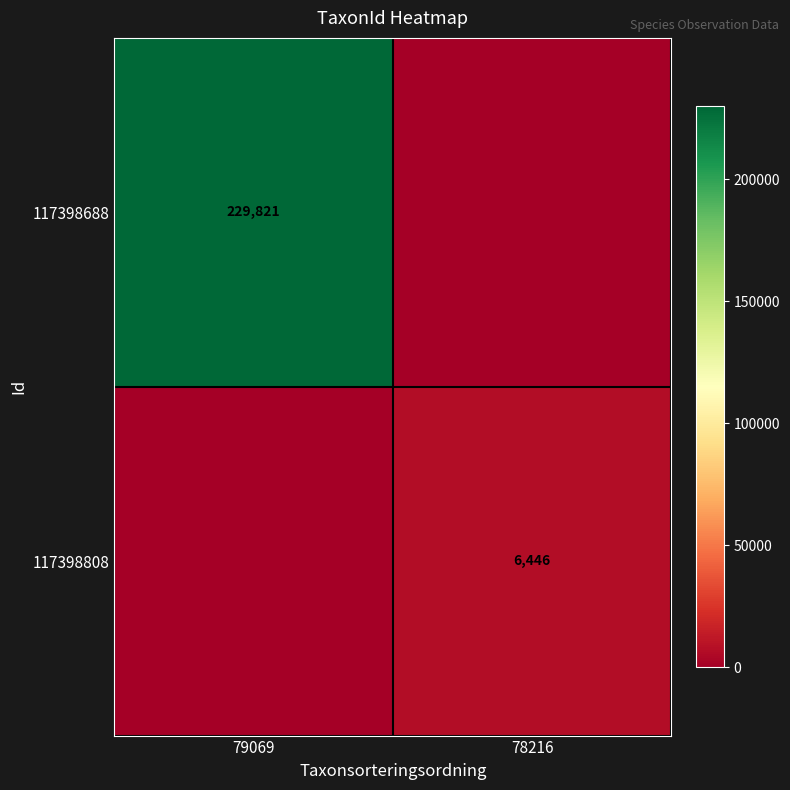

The value of 117398808 at 78216 is 11115. True or false?

False